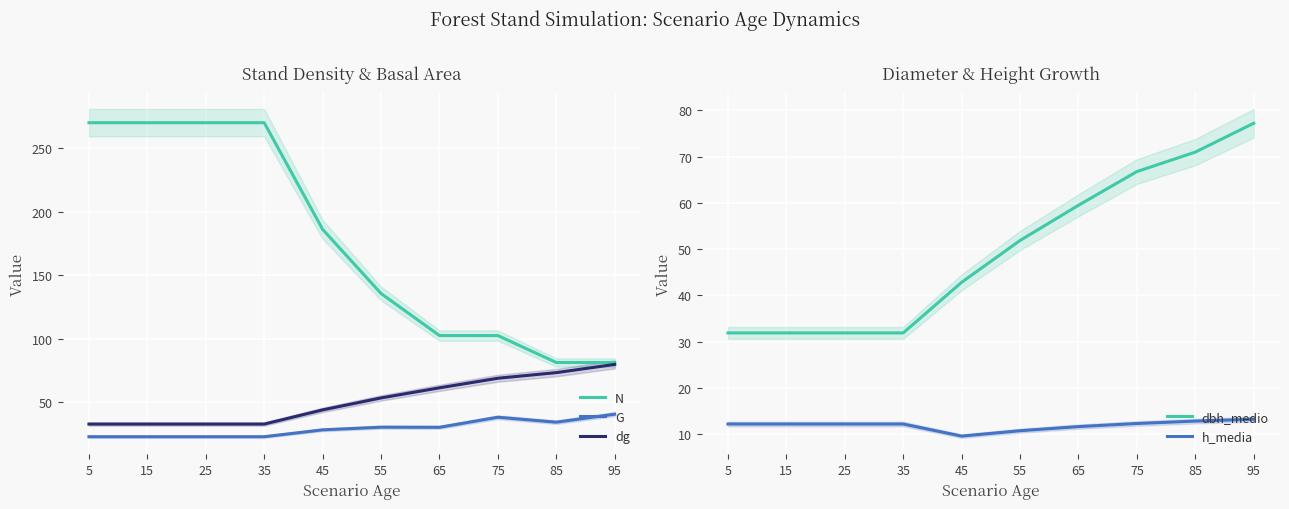

At how many categories does at least one series exceed 233?

4